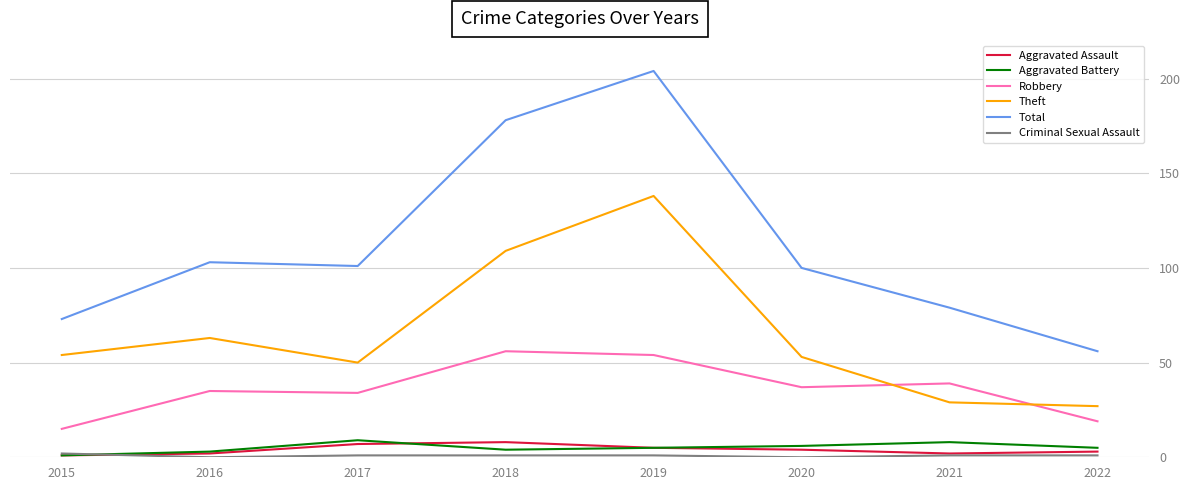

What is the difference between the maximum and minimum values in the Robbery series?

41